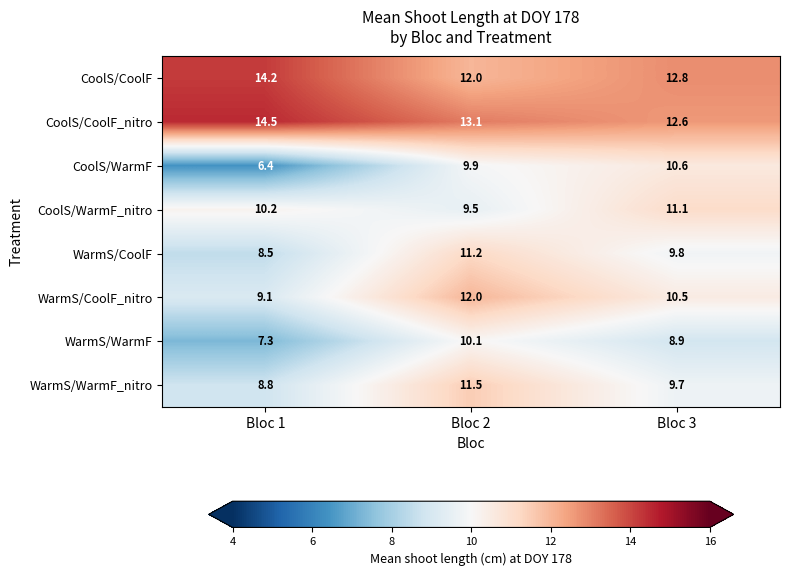

At how many categories does at least one series exceed 8?

3